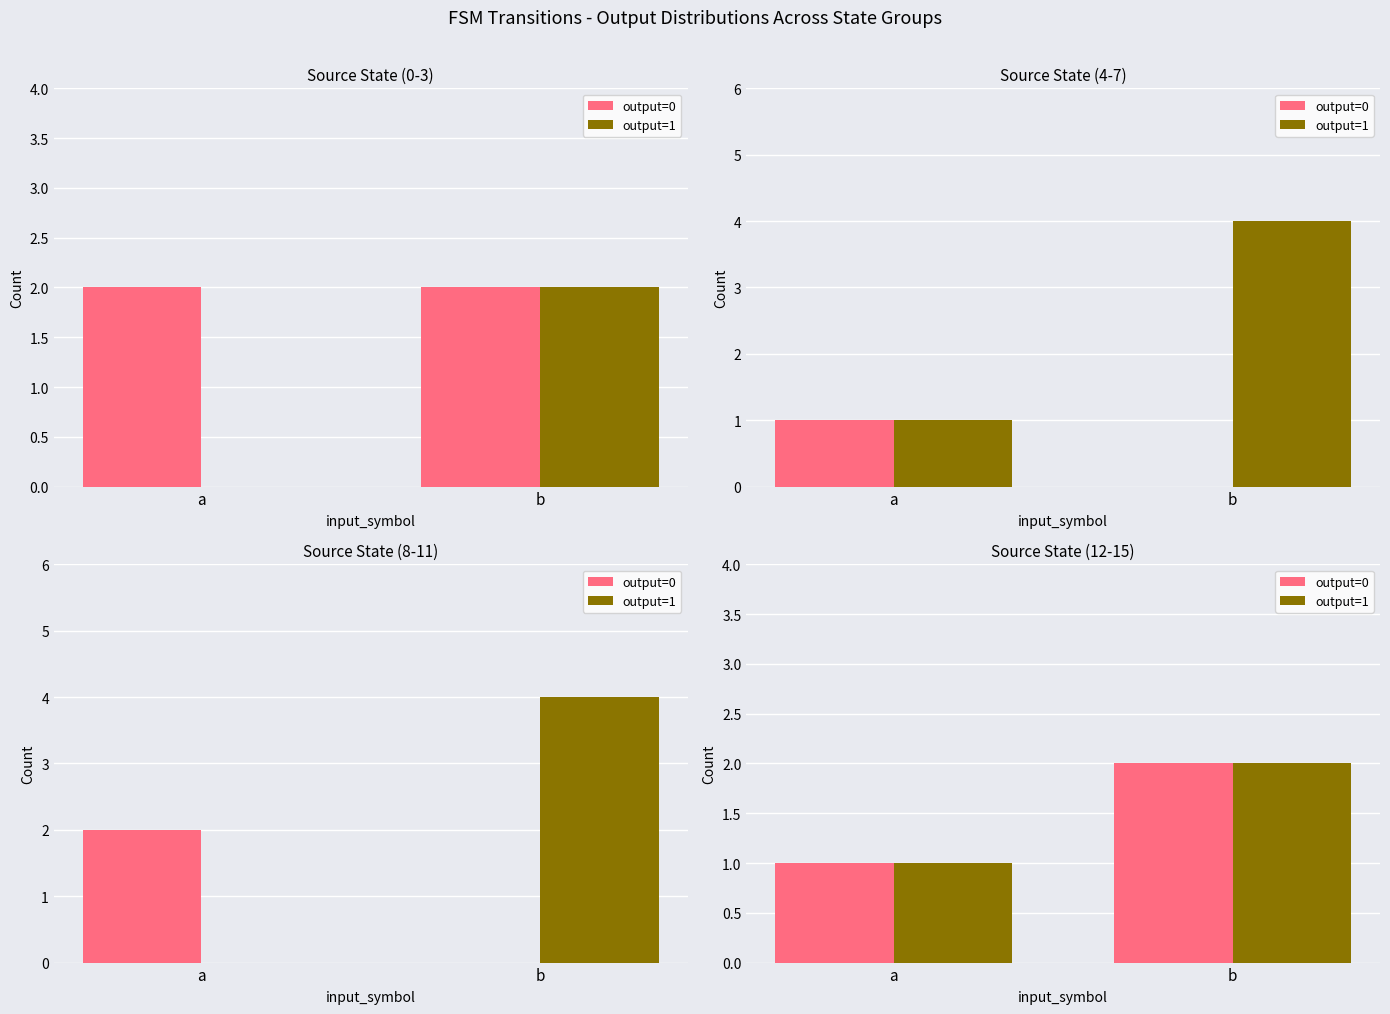

What is the average value of the output=1 series?

2